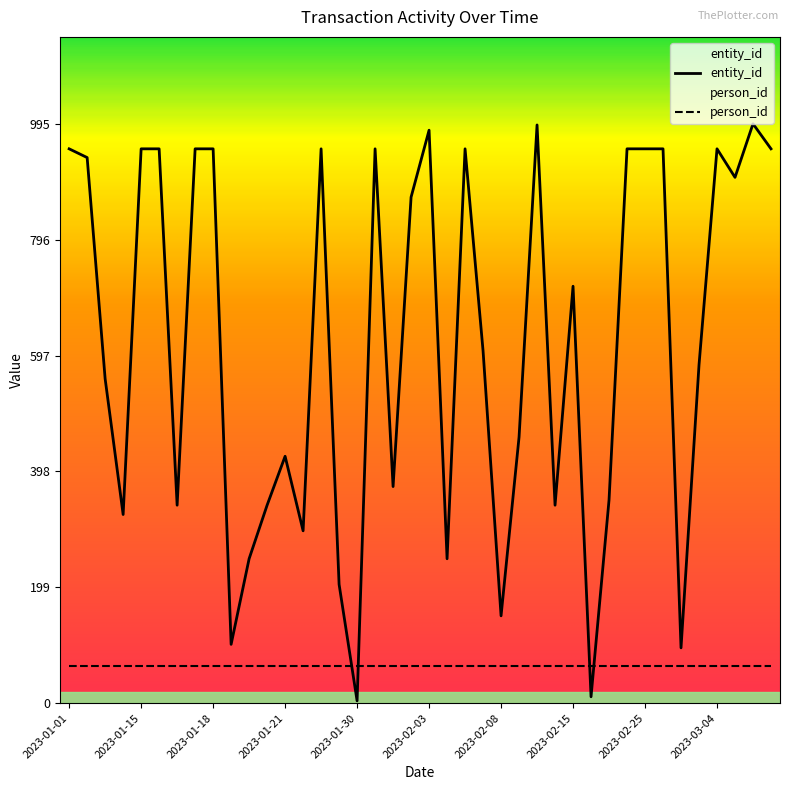

What is the smallest value displayed?

4